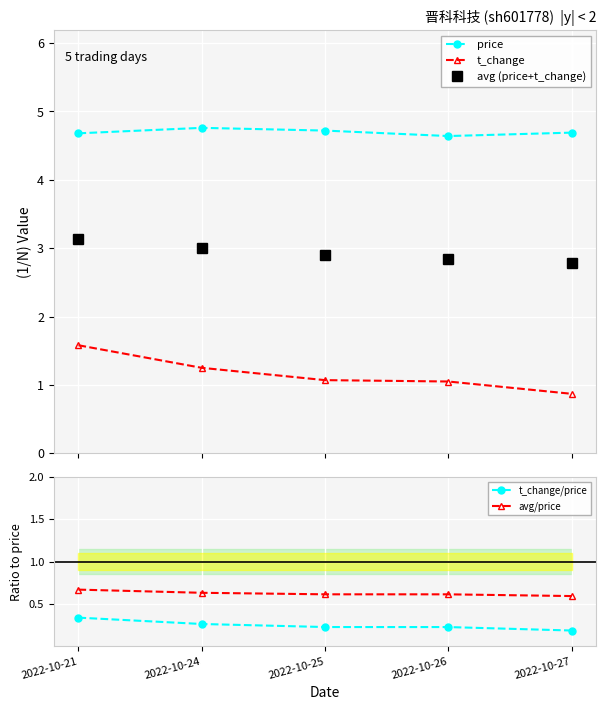

What is the value of the price point at the 3rd from the left?

4.7